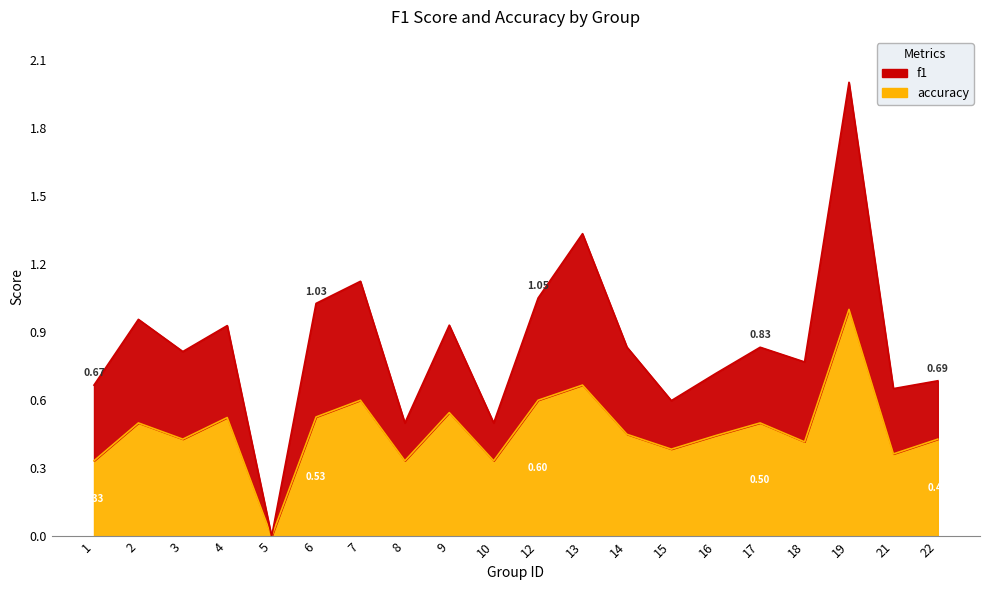

At which category is the sum across all series the highest?

19